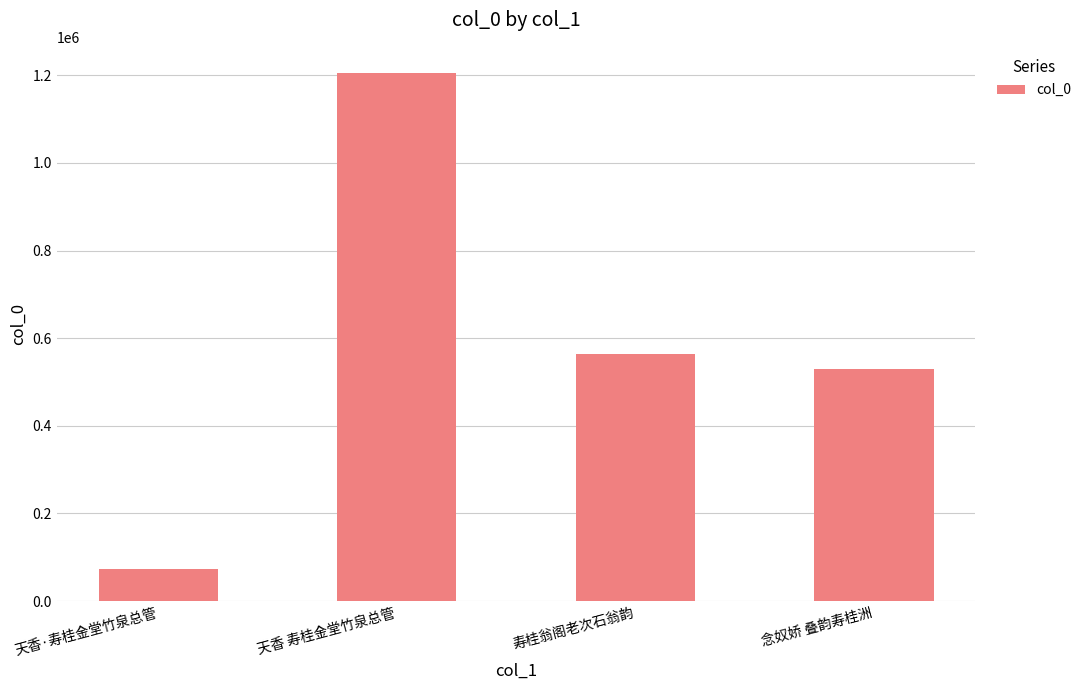

What is the label of the 1st bar from the right?

念奴娇 叠韵寿桂洲